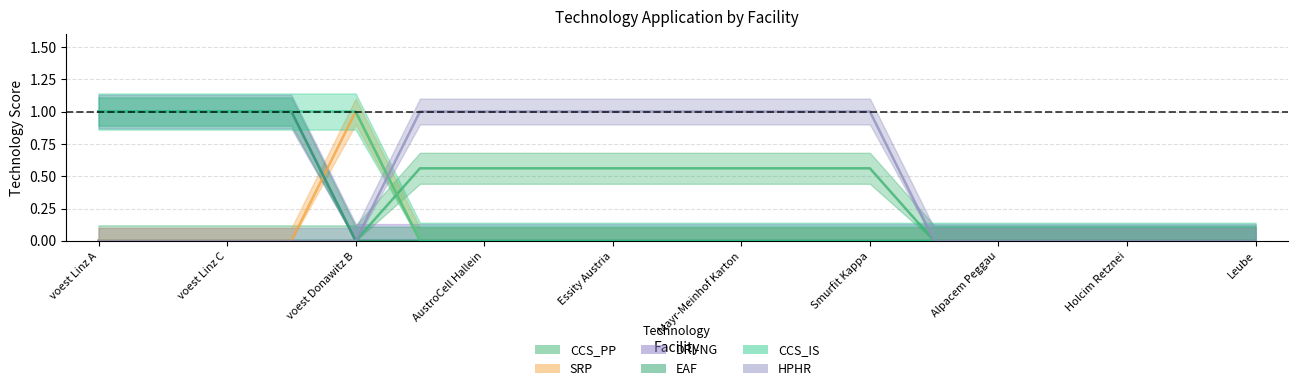

Reading left to right, what are all the values shown in this chart?

CCS_PP: 0.0	0.0	0.0	0.0	0.0	0.6	0.6	0.6	0.6	0.6	0.6	0.6	0.6	0.0	0.0	0.0	0.0	0.0	0.0
SRP: 0.0	0.0	0.0	0.0	1.0	0.0	0.0	0.0	0.0	0.0	0.0	0.0	0.0	0.0	0.0	0.0	0.0	0.0	0.0
DRI-NG: 1.0	1.0	1.0	1.0	0.0	0.0	0.0	0.0	0.0	0.0	0.0	0.0	0.0	0.0	0.0	0.0	0.0	0.0	0.0
EAF: 1.0	1.0	1.0	1.0	0.0	0.0	0.0	0.0	0.0	0.0	0.0	0.0	0.0	0.0	0.0	0.0	0.0	0.0	0.0
CCS_IS: 1.0	1.0	1.0	1.0	1.0	0.0	0.0	0.0	0.0	0.0	0.0	0.0	0.0	0.0	0.0	0.0	0.0	0.0	0.0
HPHR: 0.0	0.0	0.0	0.0	0.0	1.0	1.0	1.0	1.0	1.0	1.0	1.0	1.0	0.0	0.0	0.0	0.0	0.0	0.0